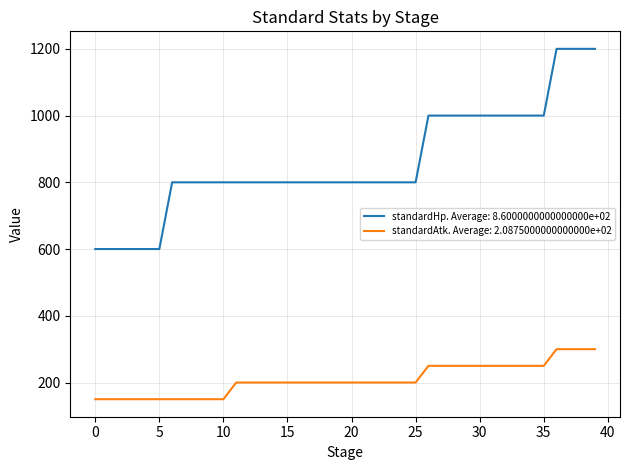

Count the number of data series in this chart.

2